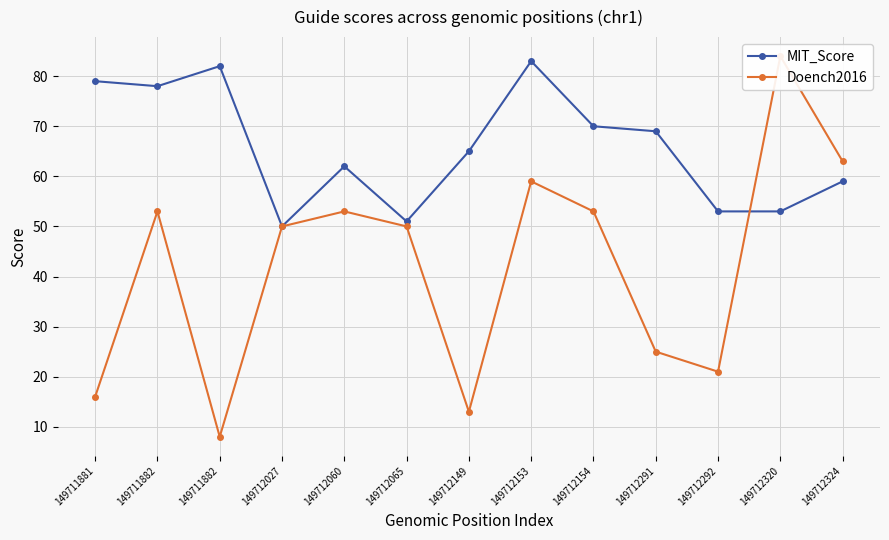

How many data points in Doench2016 are above 50?

6